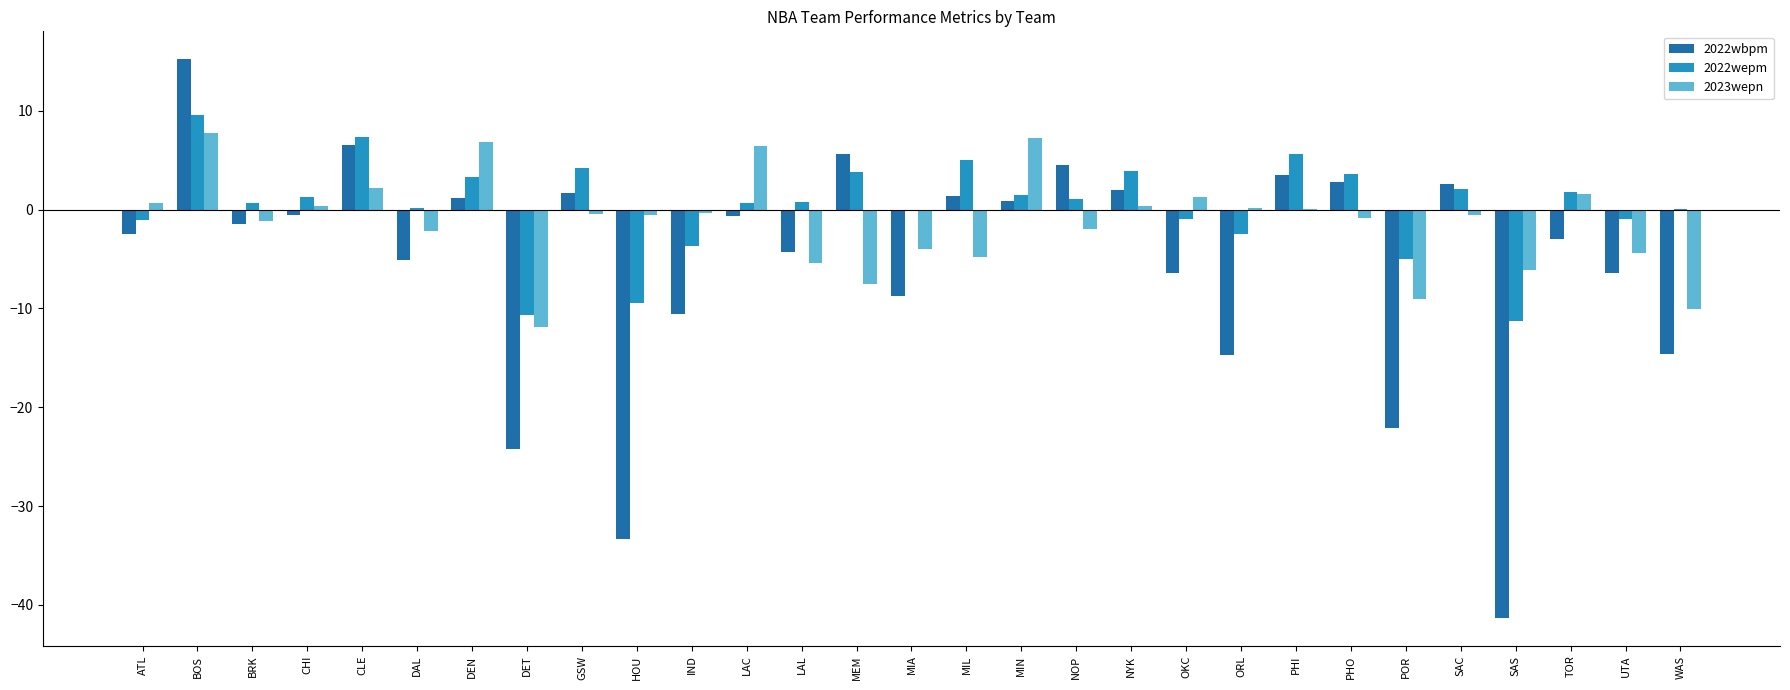

True or false: 2022wbpm has a value of 8.5 at MEM.

False